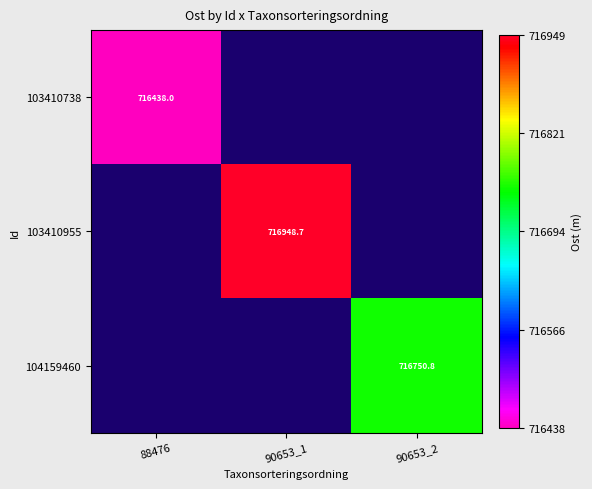

Is the value of 103410955 at 90653_1 greater than the value of 103410738 at 88476?

Yes